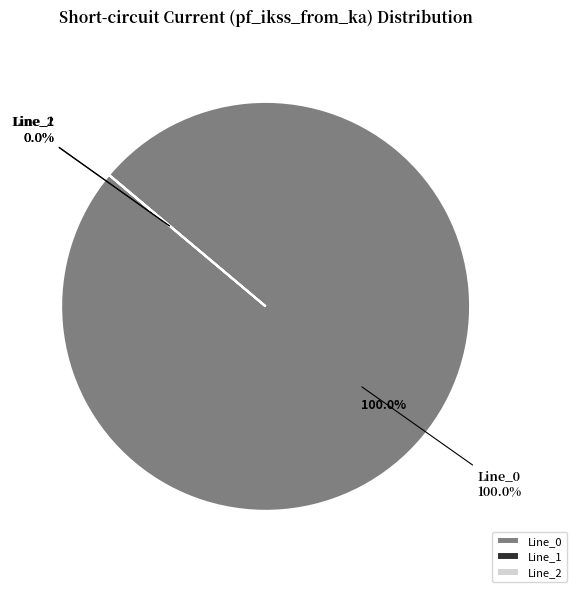

Is it true that Line_0 is 100% of the pie?

True